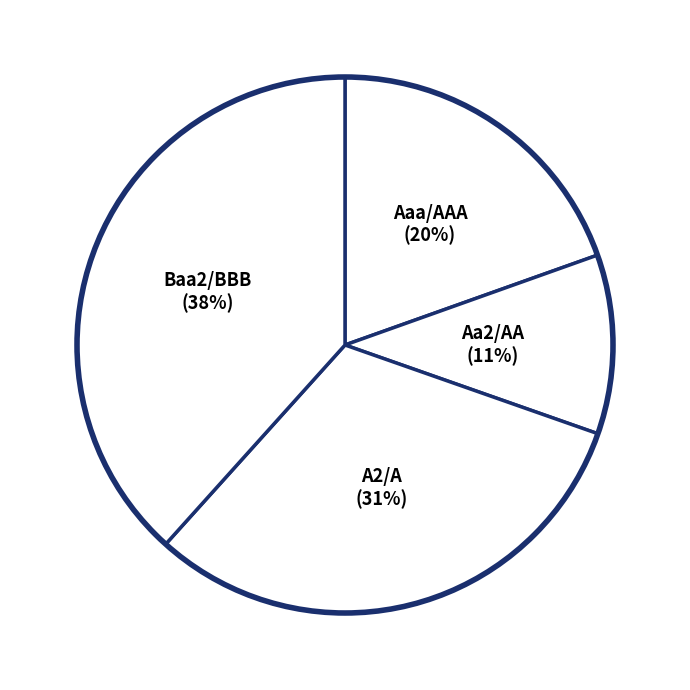

Is there any slice that represents more than half of the pie?

No